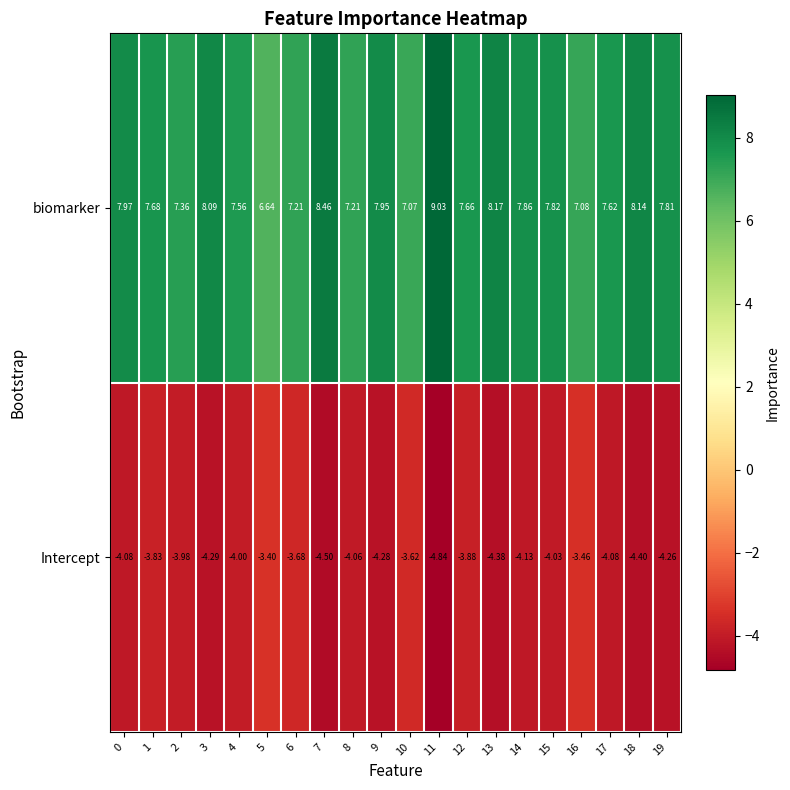

List the series in order of their overall mean, highest first.

biomarker, Intercept